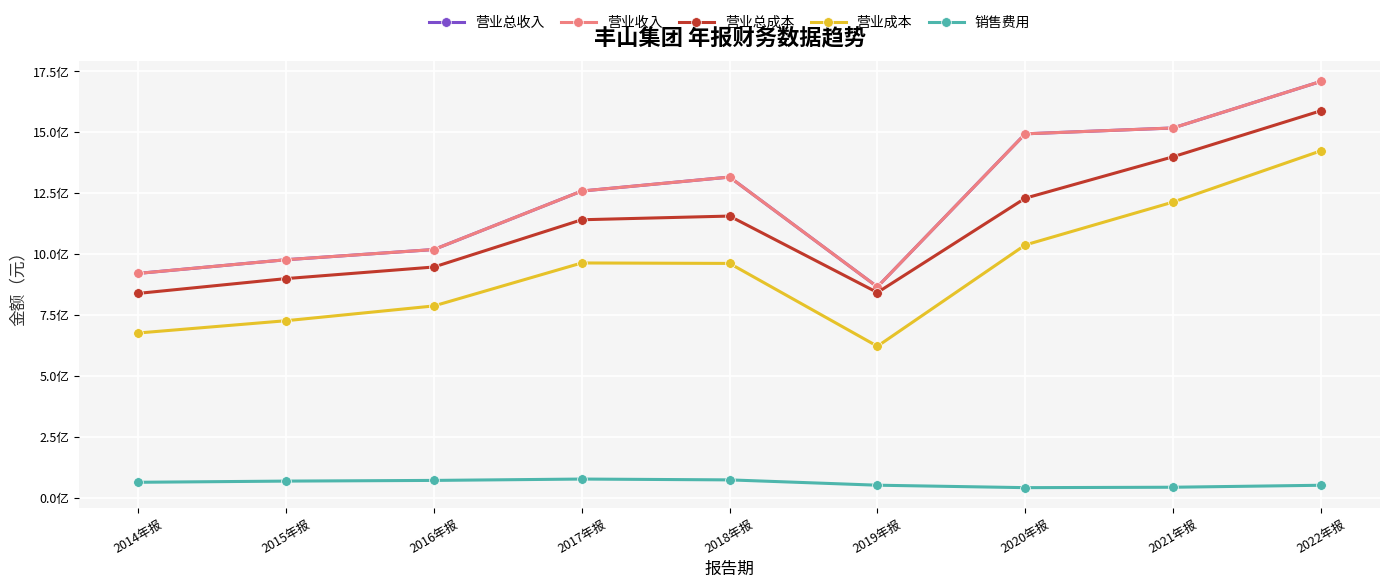

At which label does 销售费用 reach its peak?

2017年报